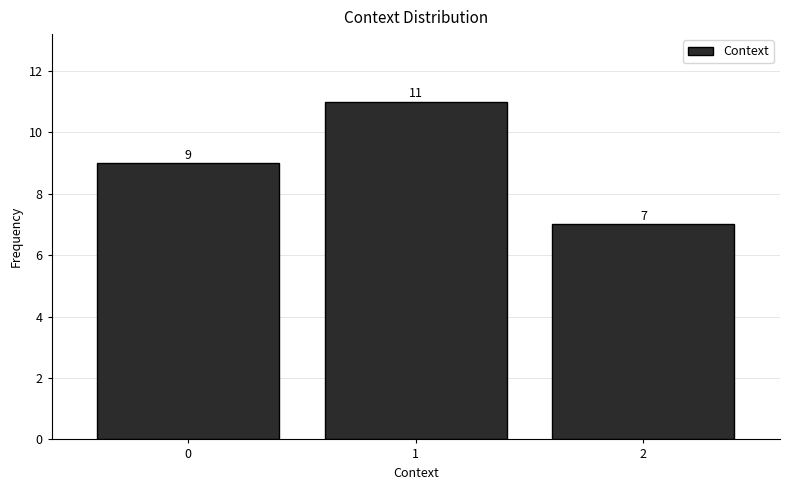

Reading left to right, what are all the values shown in this chart?

0=9	1=11	2=7